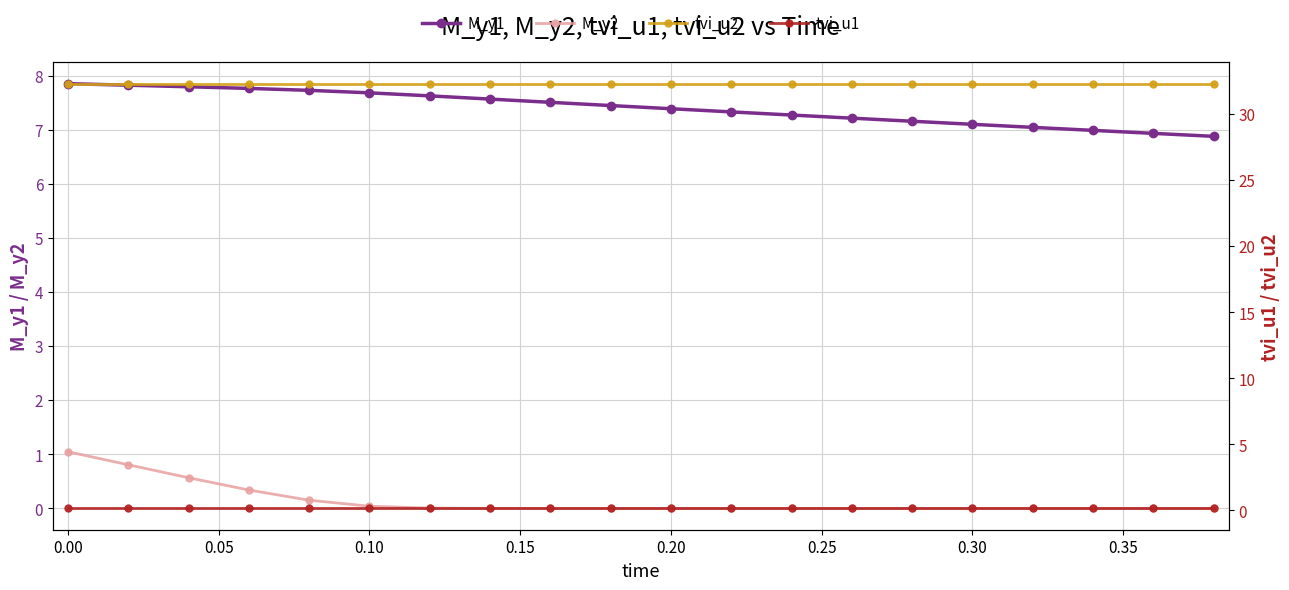

The value of M_y2 at 0.10 is 0.0. True or false?

True